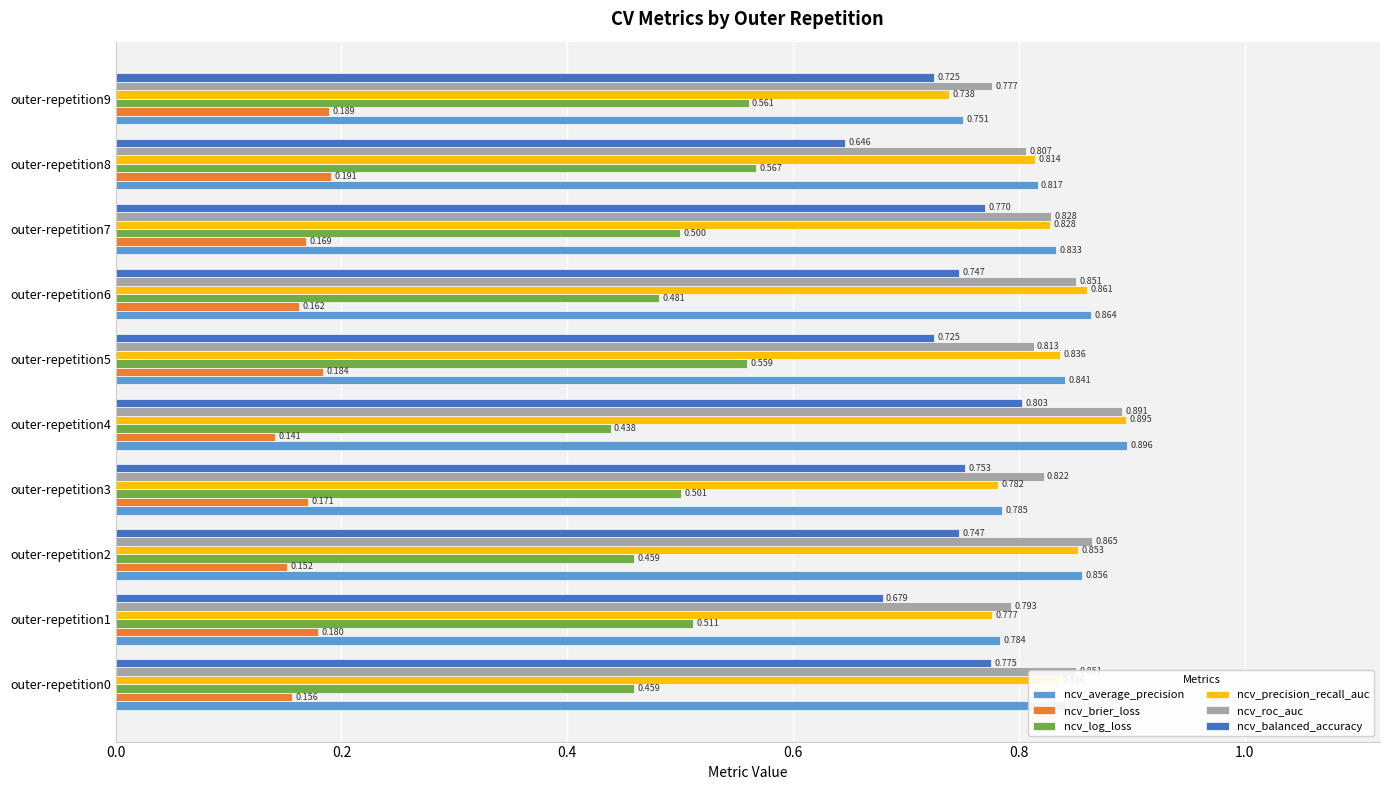

Which series changed the most between outer-repetition3 and outer-repetition4?

ncv_precision_recall_auc